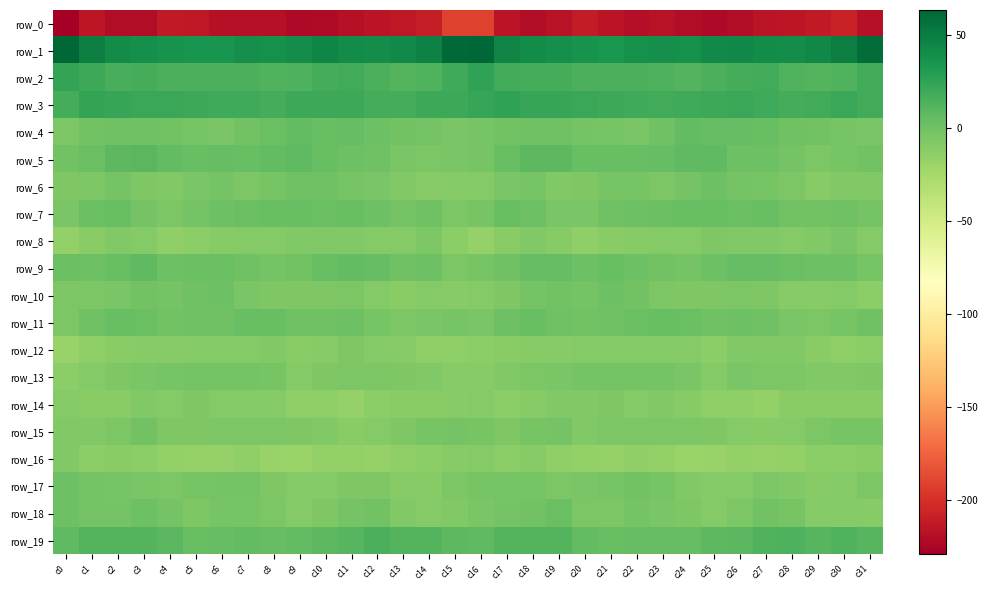

Reading right to left, extract all data points from this chart.

row_0: -218.7	-208.1	-213.0	-215.0	-216.7	-220.3	-223.2	-220.5	-216.9	-219.5	-216.5	-212.1	-217.6	-221.2	-216.5	-191.1	-191.1	-209.8	-213.9	-215.7	-217.9	-221.5	-223.3	-218.3	-218.1	-218.9	-213.9	-213.2	-220.2	-220.8	-214.9	-229.3
row_1: 59.5	49.7	43.9	40.5	41.3	43.6	42.2	38.4	38.5	37.7	34.5	36.7	38.7	40.9	45.7	63.1	62.3	47.6	42.0	40.4	41.7	44.5	40.3	37.8	39.0	36.2	35.4	37.3	39.4	41.5	49.3	63.7
row_2: 18.6	12.2	12.1	13.0	18.2	17.8	14.9	12.1	14.1	14.9	15.2	14.7	17.7	17.1	18.5	25.7	19.7	12.5	11.2	15.4	18.3	17.3	13.4	12.3	14.9	15.0	14.7	15.6	17.9	16.3	20.2	24.6
row_3: 18.5	21.4	18.3	17.5	19.5	21.7	21.3	19.4	18.1	20.1	20.6	21.5	22.7	22.7	25.3	22.5	20.3	20.9	17.2	17.9	21.1	21.2	21.1	17.9	19.3	19.9	20.7	22.5	22.0	23.4	24.5	17.8
row_4: -4.0	-2.7	-1.6	0.2	4.1	4.4	4.3	5.4	0.0	-3.9	-3.6	-1.9	0.4	0.4	-0.7	-3.3	-4.2	-2.1	-1.2	1.4	5.1	3.3	5.6	2.9	-1.2	-4.8	-2.9	-0.6	0.2	0.2	-1.5	-5.9
row_5: -0.9	-3.6	-5.8	-2.1	1.0	1.9	6.7	7.1	4.6	4.0	3.9	3.8	8.3	8.6	4.1	-2.8	-4.7	-5.2	-4.8	-0.4	1.1	3.5	7.3	5.9	4.1	4.6	3.0	5.5	9.0	7.7	2.0	-1.2
row_6: -7.9	-7.9	-9.8	-5.8	-3.7	-1.8	1.7	-1.7	-5.6	-3.7	-3.0	-7.0	-8.3	-3.8	-4.0	-8.5	-9.0	-9.6	-8.4	-4.5	-3.6	0.4	0.6	-3.5	-6.0	-1.8	-4.8	-7.8	-7.2	-2.4	-5.5	-6.8
row_7: -2.5	0.5	-1.3	-0.9	3.7	1.9	3.9	3.3	2.8	1.7	-0.1	-4.2	-4.2	1.6	3.9	-3.7	-5.7	0.6	-2.7	1.6	3.1	2.8	3.5	3.3	2.2	1.5	-1.7	-5.3	-2.2	3.8	2.8	-4.8
row_8: -9.3	-4.6	-7.7	-9.4	-8.3	-7.9	-7.2	-9.2	-8.4	-9.6	-11.1	-14.5	-10.7	-8.0	-11.1	-17.2	-12.5	-5.2	-9.3	-8.7	-7.9	-7.6	-8.1	-8.8	-8.9	-9.9	-12.6	-14.3	-8.8	-8.1	-11.1	-15.9
row_9: -3.3	0.8	0.9	2.5	5.2	5.3	0.9	-2.5	-0.8	1.7	3.2	1.0	4.7	5.1	-0.2	-3.4	-5.1	1.6	0.2	4.4	5.6	3.9	-0.8	-2.2	0.2	2.4	2.6	1.3	6.5	3.4	1.2	2.2
row_10: -12.1	-8.5	-10.2	-9.7	-6.3	-5.6	-6.6	-6.4	-5.7	-0.6	1.1	-1.8	-1.3	-2.6	-6.9	-9.0	-10.4	-8.6	-10.9	-8.5	-5.1	-6.5	-6.2	-6.8	-3.9	0.9	-0.2	-2.0	-1.0	-4.3	-5.6	-5.5
row_11: 0.1	-3.3	-5.9	-4.1	-0.0	1.8	-0.1	2.7	3.7	2.0	0.1	-0.8	0.4	3.2	1.6	-4.4	-3.6	-4.9	-5.7	-2.9	1.7	0.7	0.6	3.2	3.8	0.5	0.2	-1.2	2.0	3.4	0.4	-6.0
row_12: -12.5	-13.4	-11.3	-8.3	-7.8	-8.4	-12.2	-8.4	-9.2	-8.8	-9.0	-9.3	-9.6	-10.5	-11.8	-12.8	-13.5	-13.3	-9.7	-8.5	-7.2	-10.3	-11.5	-8.3	-9.3	-8.9	-8.7	-9.8	-9.6	-11.0	-13.3	-18.6
row_13: -6.8	-7.4	-7.5	-5.5	-5.9	-4.9	-8.9	-4.6	-1.9	-2.0	-2.3	-2.1	-4.7	-5.4	-7.4	-10.2	-10.3	-7.5	-6.5	-5.9	-5.2	-6.3	-8.5	-2.9	-1.6	-2.2	-2.0	-3.0	-4.9	-6.2	-8.7	-12.2
row_14: -10.7	-11.6	-11.6	-11.2	-16.2	-14.0	-13.6	-10.6	-8.0	-9.5	-7.1	-8.1	-8.1	-10.1	-12.0	-9.3	-10.2	-11.8	-11.1	-12.8	-16.5	-13.2	-13.4	-8.8	-8.8	-8.7	-7.0	-8.5	-7.9	-11.9	-11.3	-8.5
row_15: -3.2	-3.6	-5.2	-8.9	-10.3	-9.3	-6.4	-5.6	-5.2	-5.0	-6.0	-7.8	-2.5	-3.1	-7.2	-2.9	-2.5	-3.5	-7.2	-9.2	-10.8	-8.0	-6.2	-5.2	-5.1	-5.6	-6.7	-6.6	-0.9	-5.8	-7.4	-7.3
row_16: -11.7	-12.7	-12.8	-16.4	-17.0	-15.4	-17.9	-19.4	-15.7	-15.0	-17.3	-15.7	-14.8	-10.1	-11.9	-9.5	-10.0	-12.4	-14.2	-17.1	-16.4	-15.6	-19.4	-18.0	-14.7	-16.5	-16.5	-15.5	-12.6	-10.9	-12.0	-7.8
row_17: -5.2	-9.0	-10.4	-8.4	-6.1	-8.7	-9.3	-8.1	-3.5	-1.5	-3.6	-4.7	-5.3	-3.1	-3.1	-2.7	-5.8	-10.2	-9.9	-7.3	-6.7	-9.0	-9.2	-6.6	-2.0	-2.3	-3.8	-5.4	-4.0	-3.5	-2.6	1.8
row_18: -9.6	-8.5	-9.4	-3.2	-0.9	-5.2	-8.6	-7.1	-4.3	-2.2	-5.8	-5.2	2.1	-0.9	-1.9	-4.6	-7.9	-9.2	-7.6	-1.3	-2.0	-7.0	-8.6	-5.9	-3.0	-3.1	-6.9	-2.0	1.7	-1.7	-1.6	1.7
row_19: 10.6	12.7	11.0	14.3	12.2	9.2	7.8	4.6	5.2	5.1	4.1	5.8	11.8	11.4	11.6	6.6	8.7	12.0	11.7	14.8	10.6	8.7	6.3	4.5	5.7	4.6	3.8	8.8	11.8	11.5	11.1	6.6